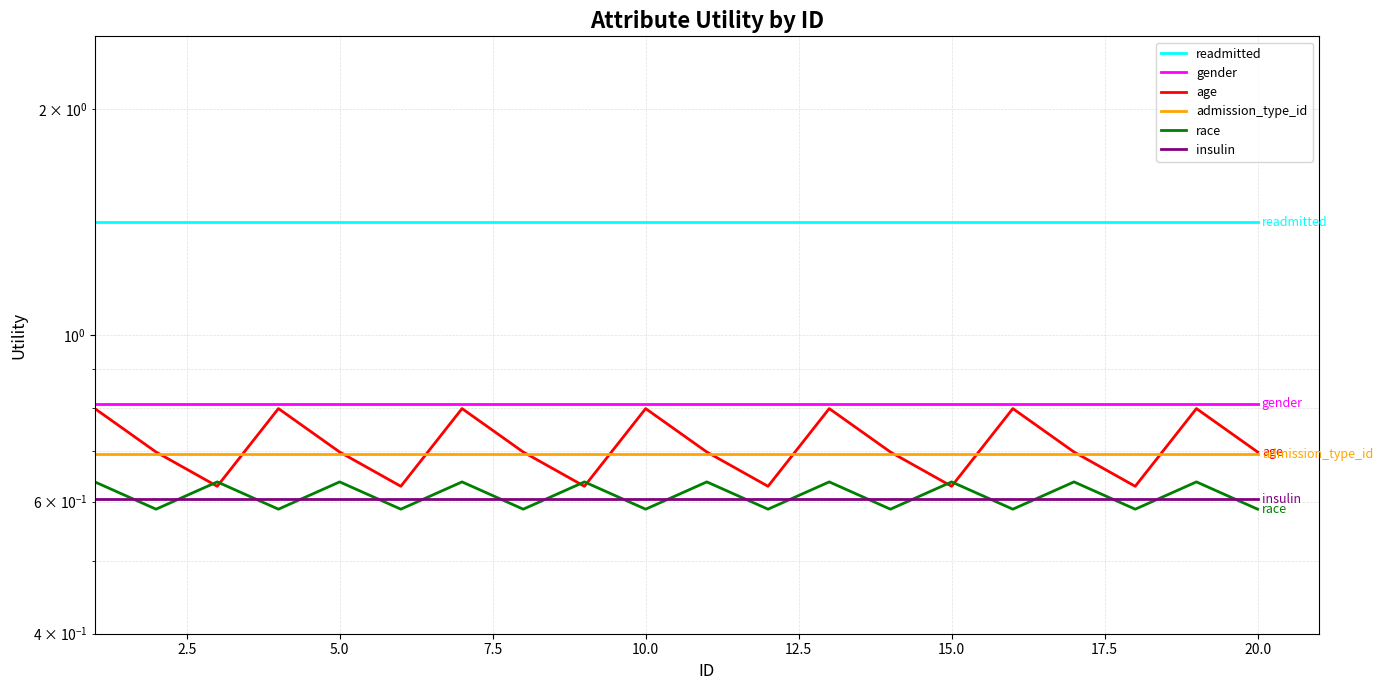

True or false: age has more than 0 interior local peaks.

True